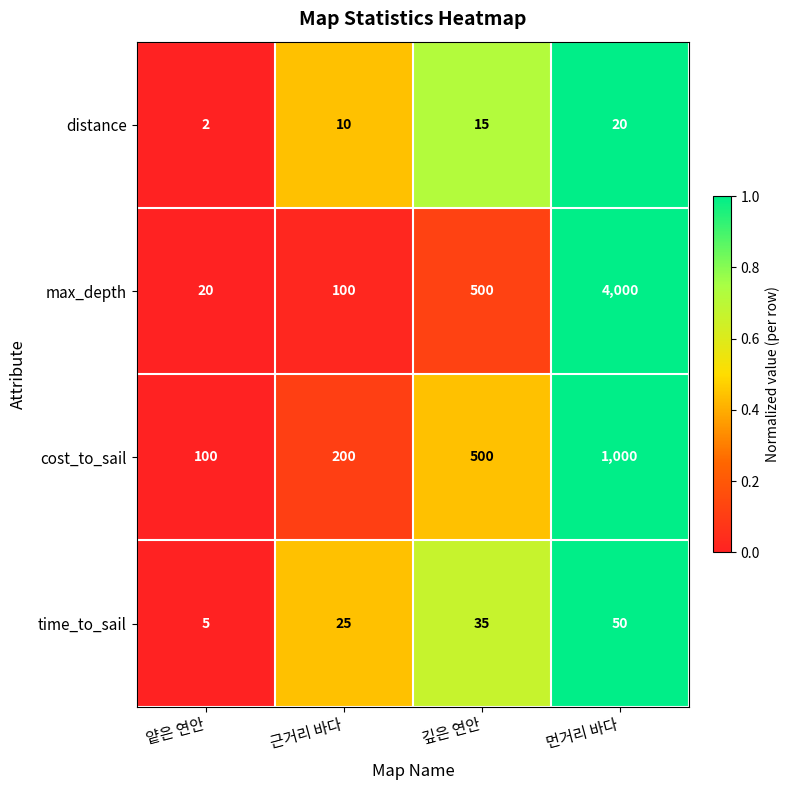

Between 얕은 연안 and 근거리 바다, which series saw the biggest shift?

cost_to_sail